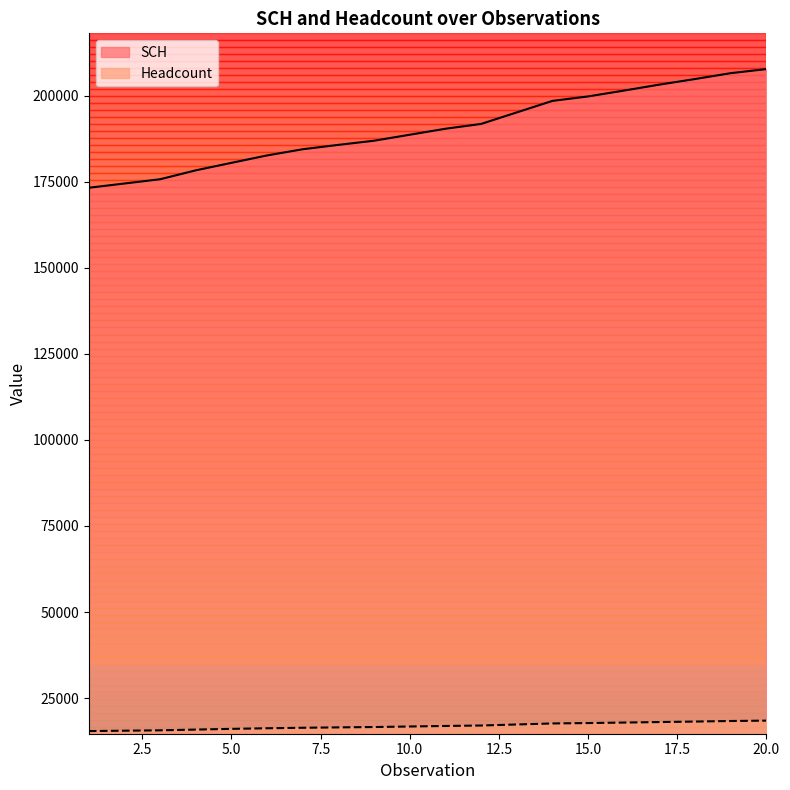

What is the value of the Headcount point at the 17th from the left?

18040.0